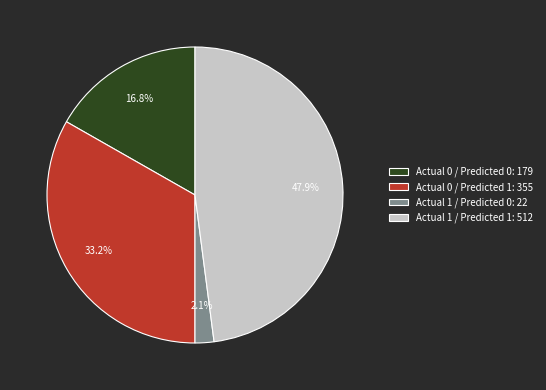

Which slice is the smallest?

Actual 1 / Predicted 0